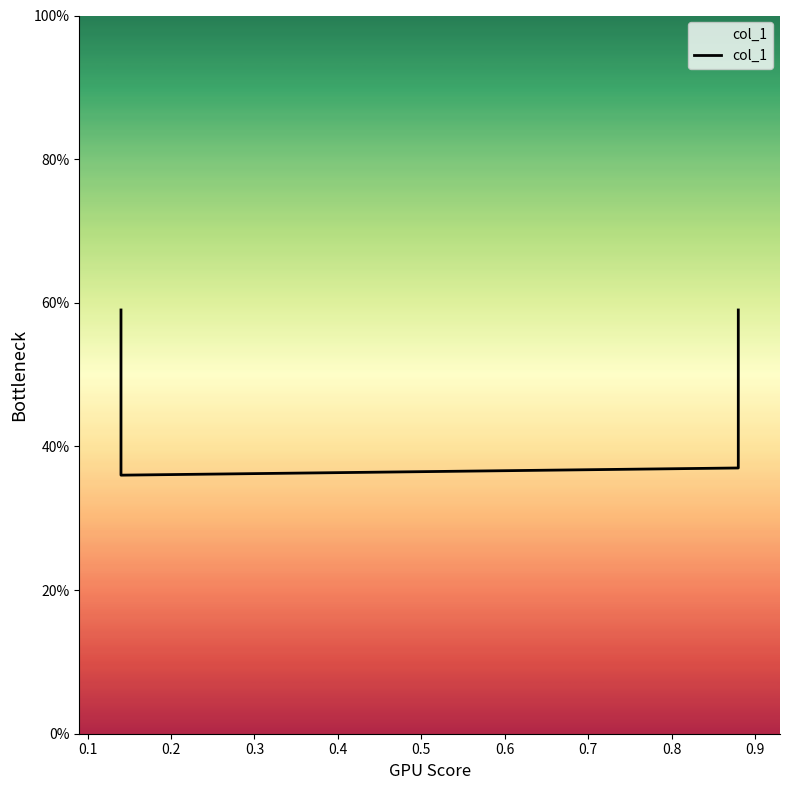

Where is the data nearest to the value 0?

0.1